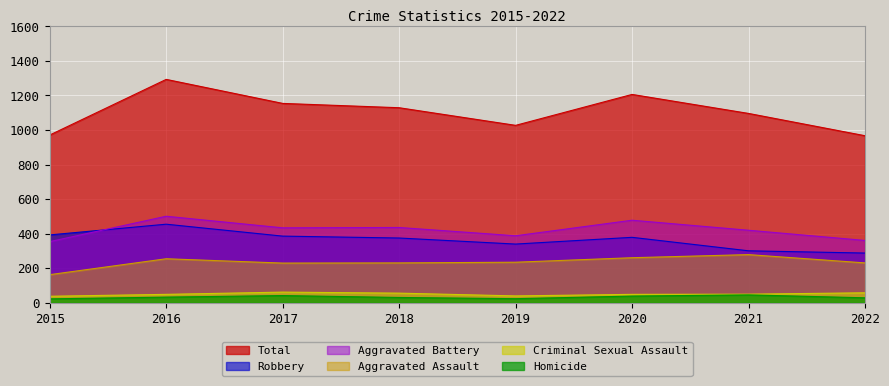

What is the maximum value for Homicide?

46